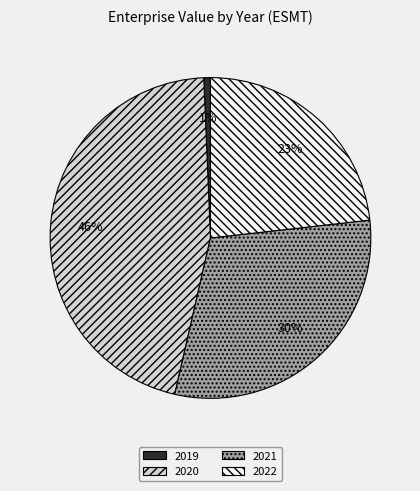

Which category has the smallest portion of the pie?

2019